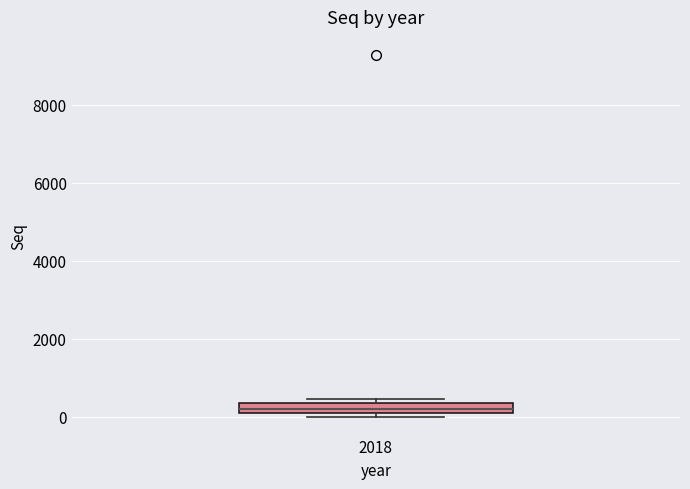

Where is the upper edge of the box at x = 2018 on the y-axis? The values are not printed on the chart, so give them approximately, as read against the axis.

400